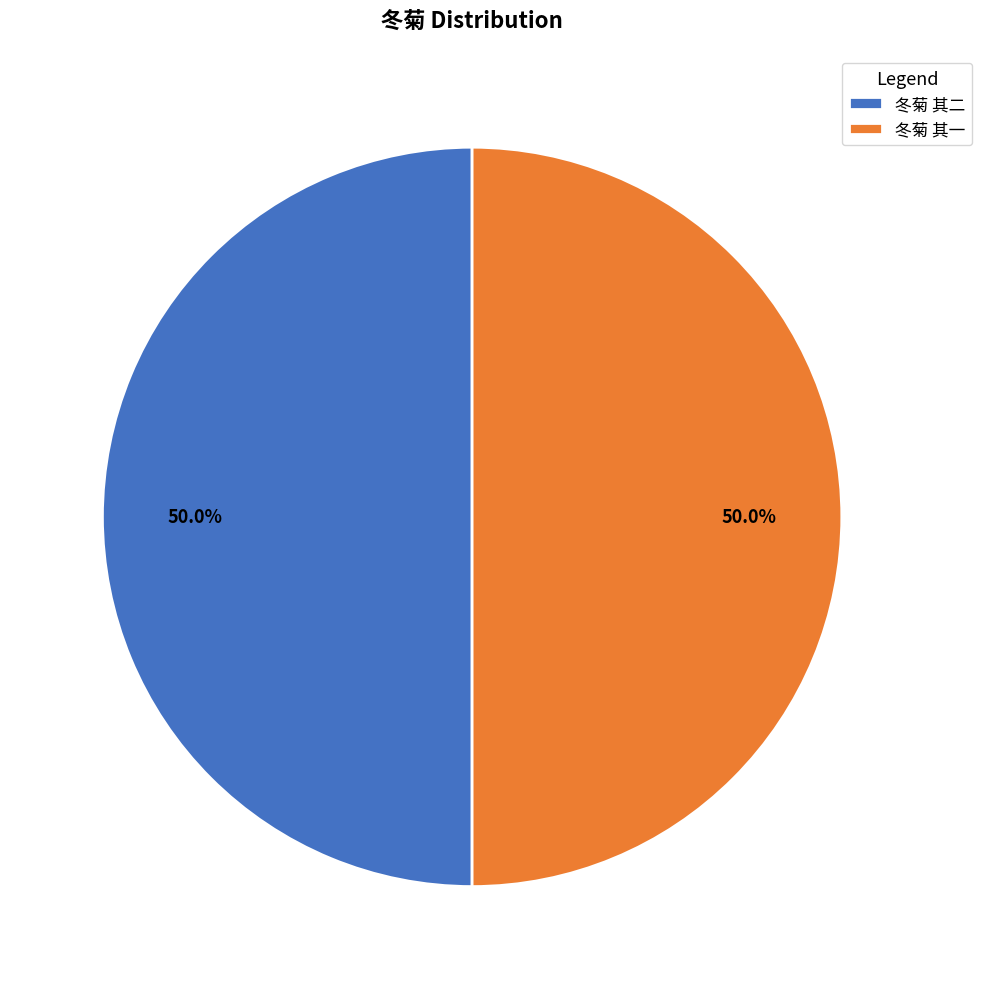

Approximately how many times larger is the value at 冬菊 其二 compared to 冬菊 其一?

1.0